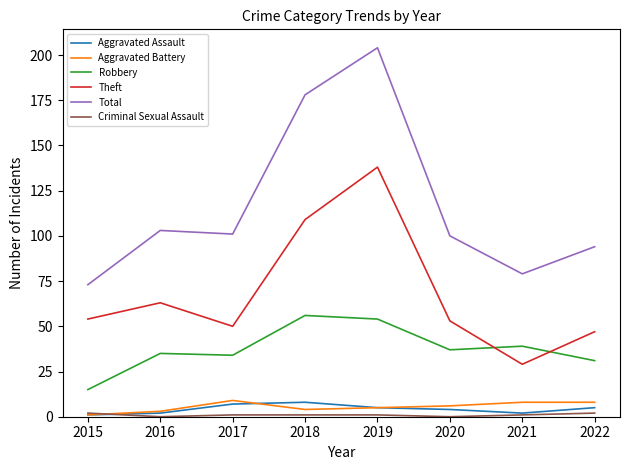

Does the chart have visible grid lines?

No